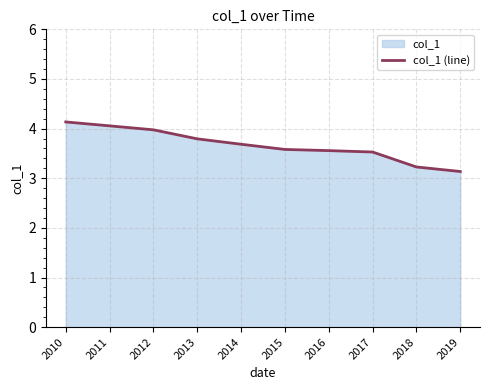

Rank the categories by value from lowest to highest.

2019, 2018, 2017, 2016, 2015, 2014, 2013, 2012, 2011, 2010